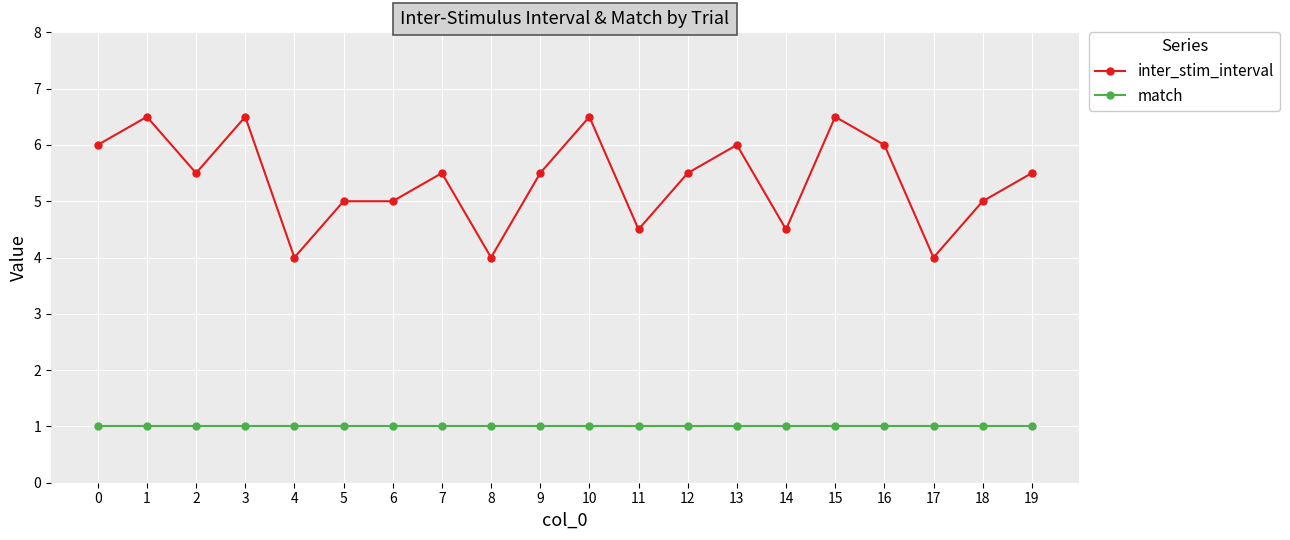

Reading right to left, extract all data points from this chart.

inter_stim_interval: 5.5	5.0	4.0	6.0	6.5	4.5	6.0	5.5	4.5	6.5	5.5	4.0	5.5	5.0	5.0	4.0	6.5	5.5	6.5	6.0
match: 1.0	1.0	1.0	1.0	1.0	1.0	1.0	1.0	1.0	1.0	1.0	1.0	1.0	1.0	1.0	1.0	1.0	1.0	1.0	1.0